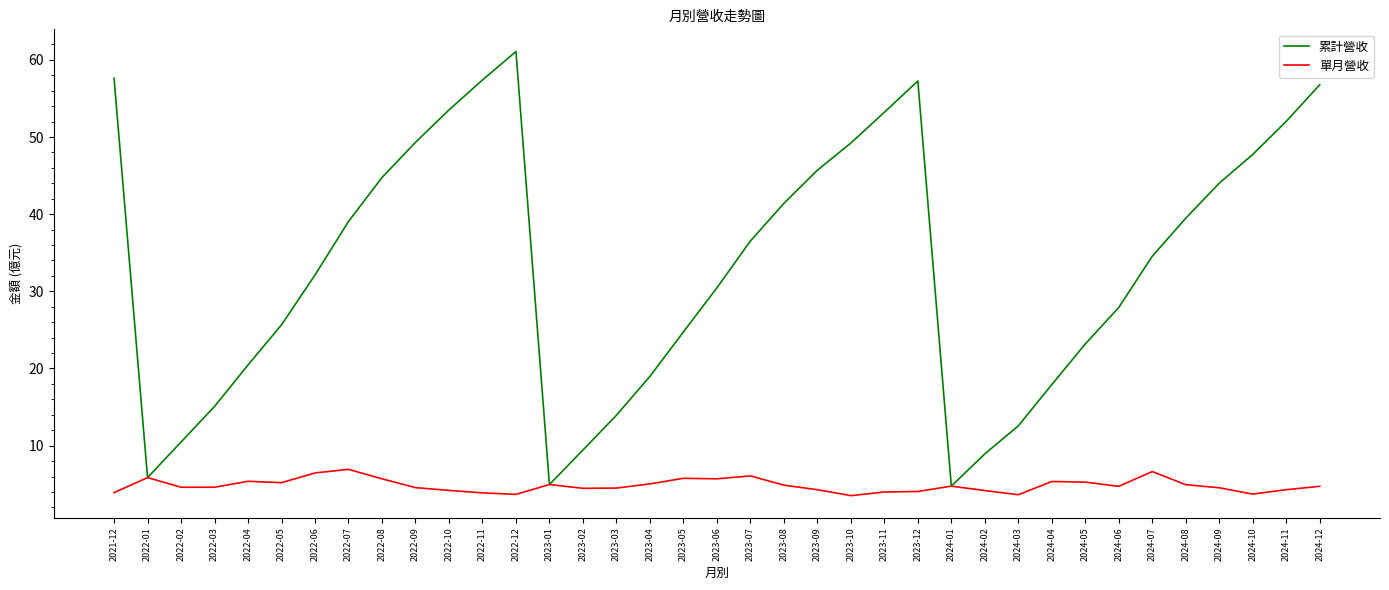

What is the difference between the maximum and minimum values in the 累計營收 series?

56.3